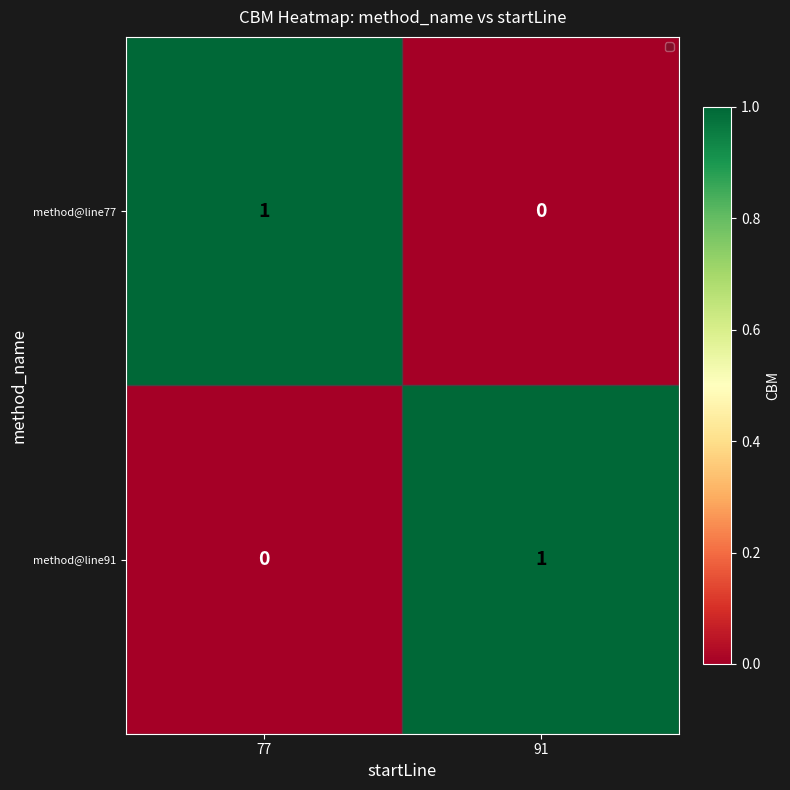

The method@line77 series shows 2 at 77. True or false?

False